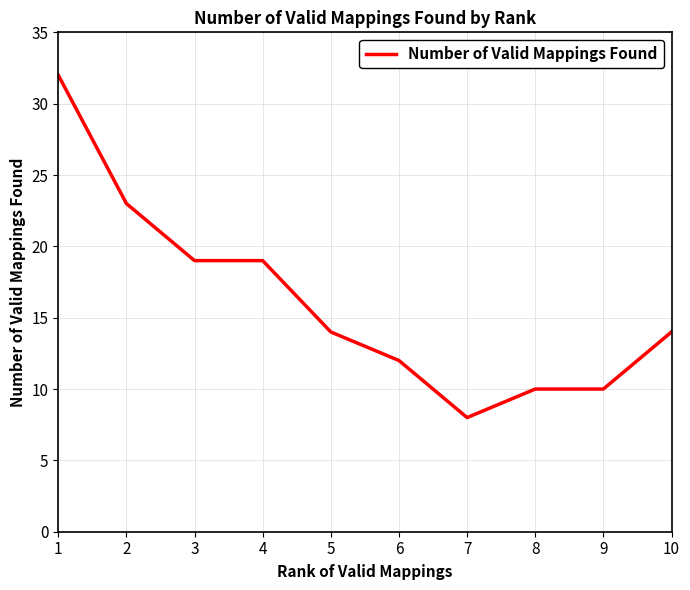

At which label does the data first exceed 14?

1